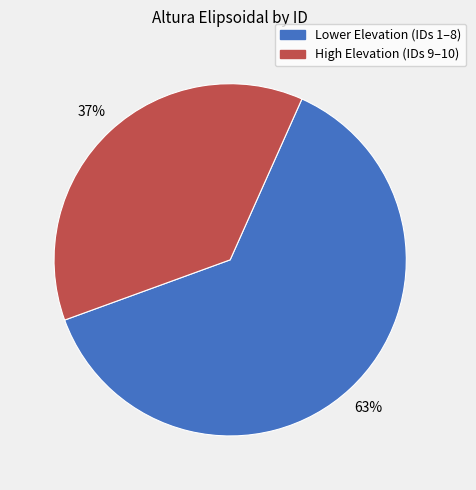

To the nearest percent, what is the average slice percentage?

50%